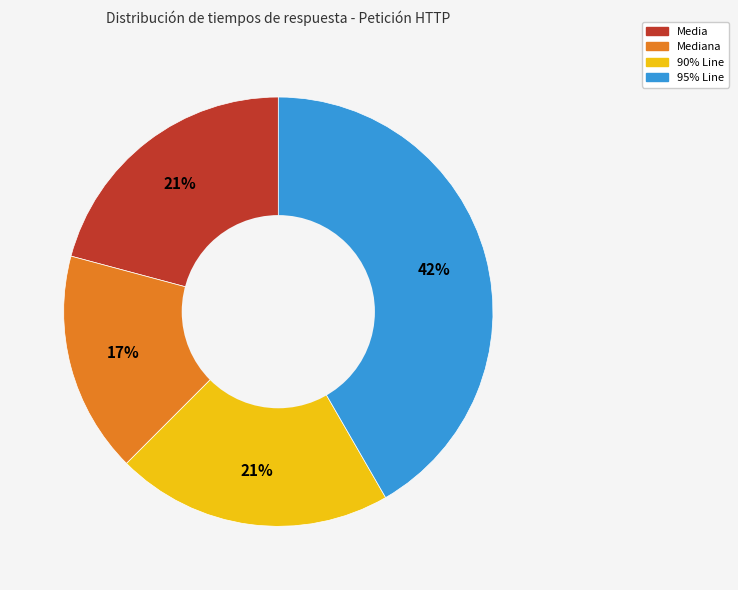

To the nearest percent, what portion does 95% Line represent?

42%